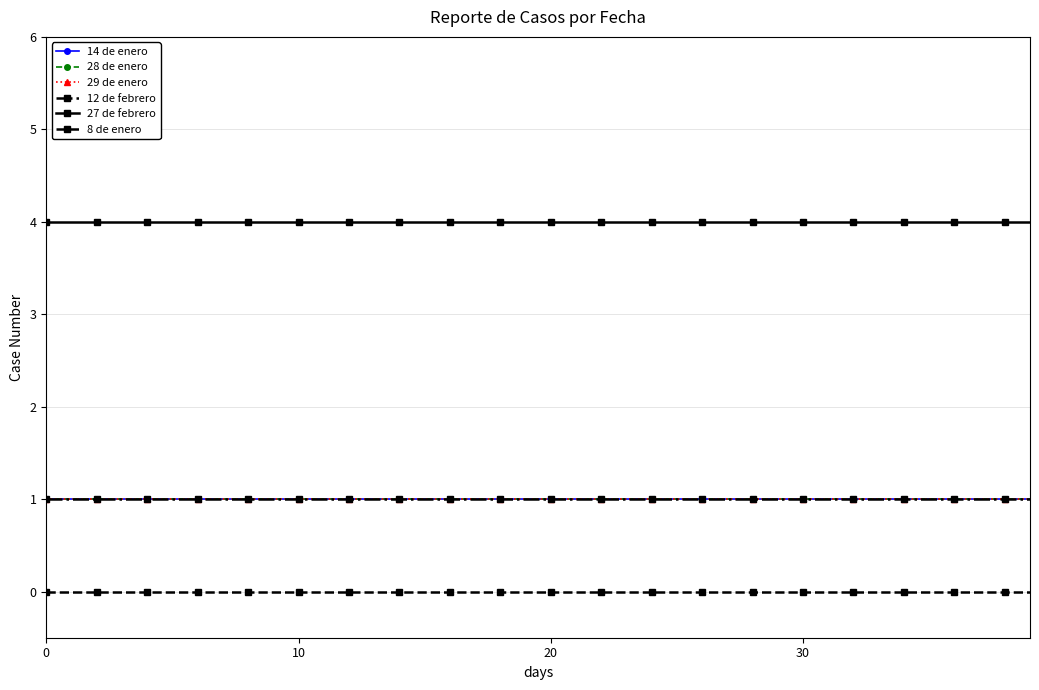

Is this an area chart (filled region under the line)?

No